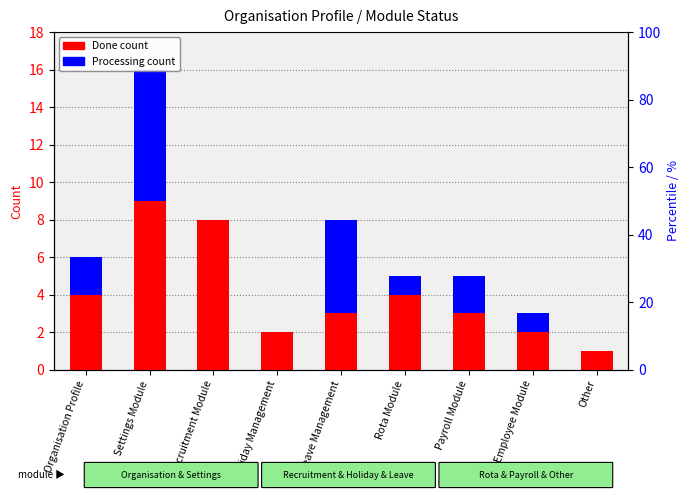

Reading left to right, transcribe all the data shown in this chart.

Done: 4	9	8	2	3	4	3	2	1
Processing: 2	7	0	0	5	1	2	1	0